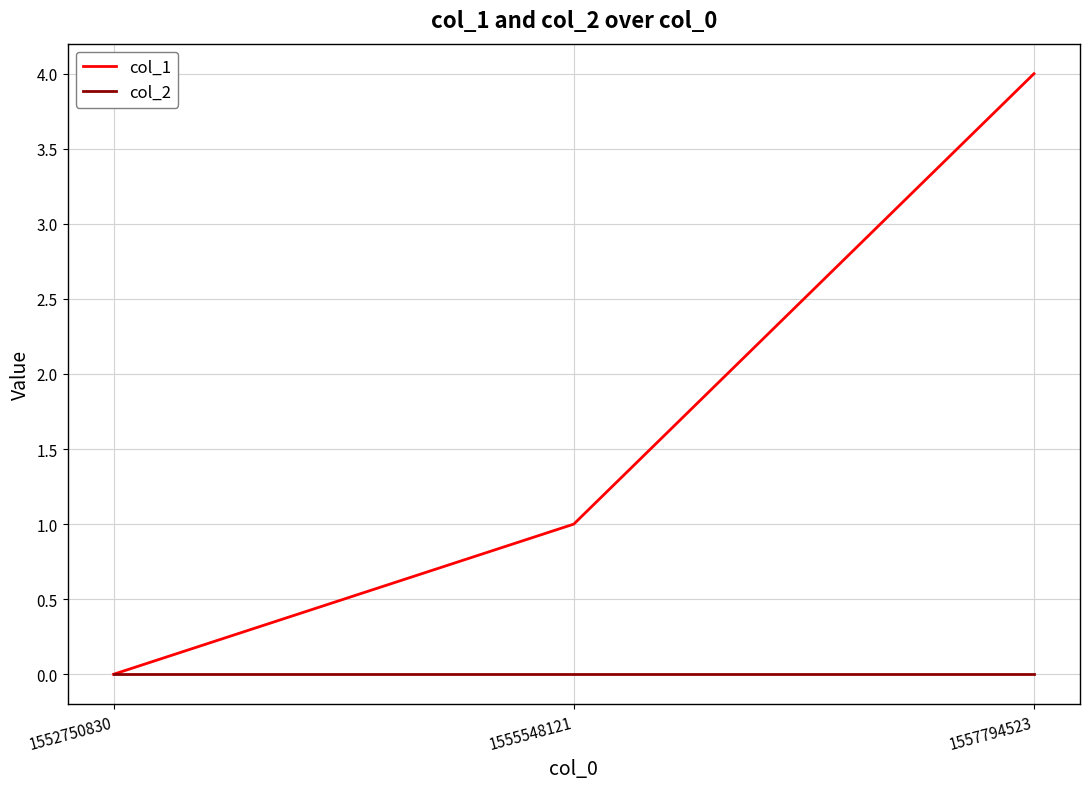

How many values in col_1 are above zero?

2